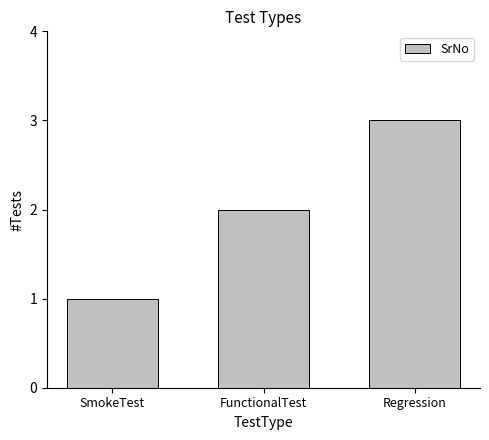

What is the approximate value at Regression?

3